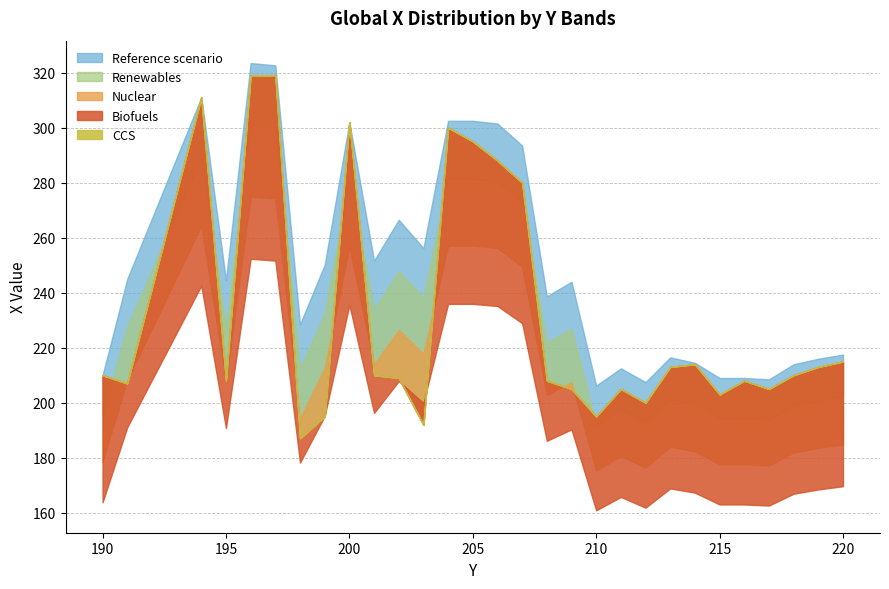

Which series has the largest total across all categories?

Reference scenario